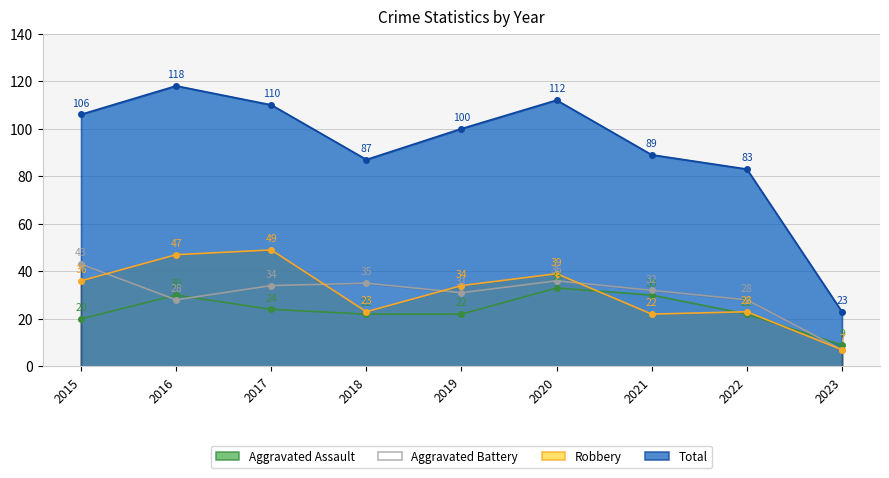

How many lines are shown in the chart?

4